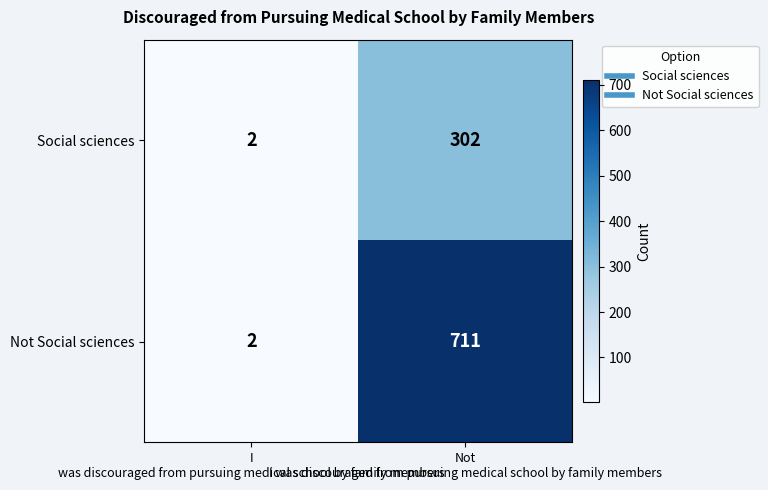

At how many categories does at least one series exceed 497?

1